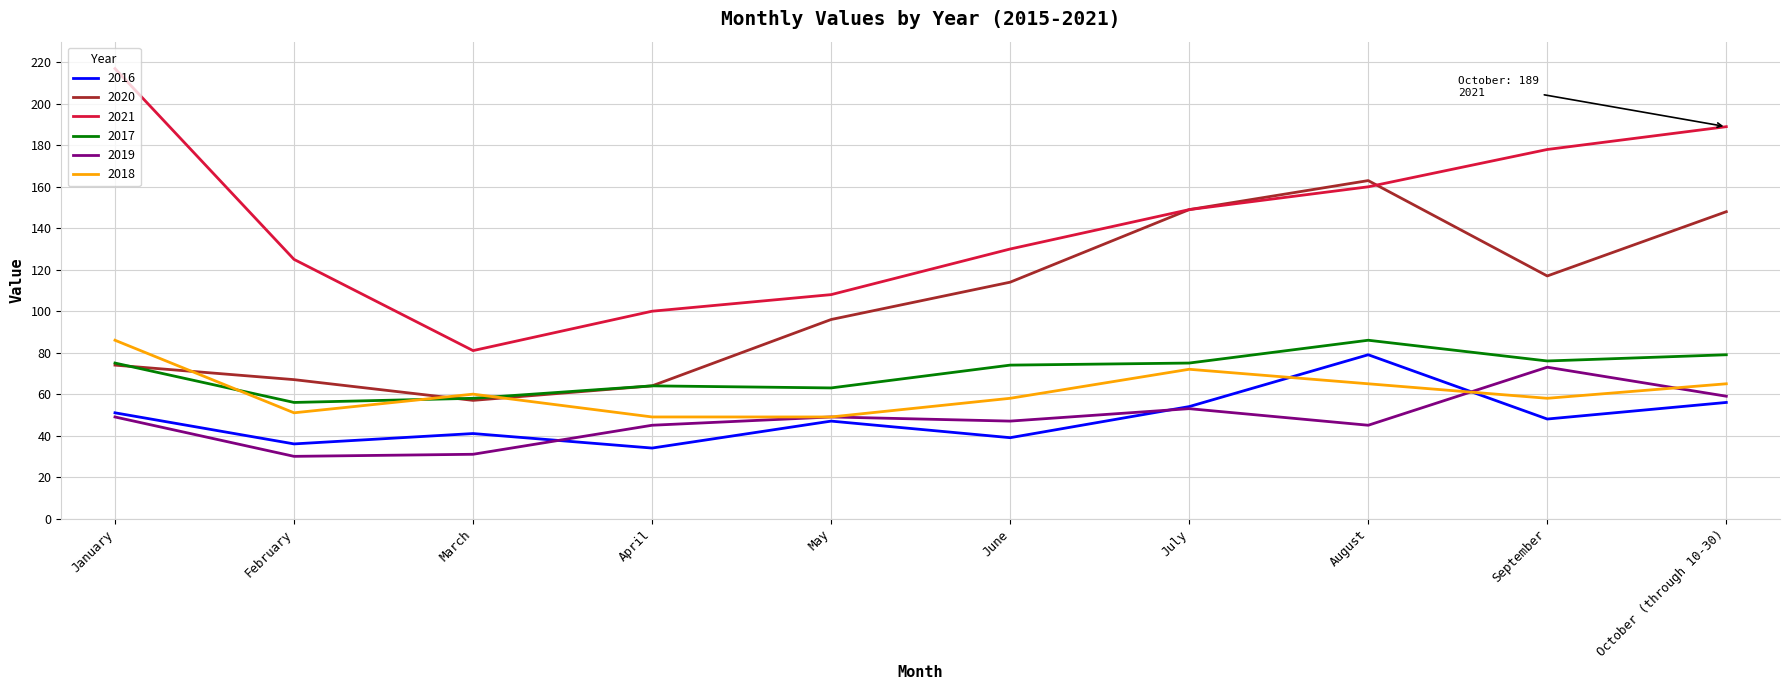

What is the lowest value of the 2016 series?

34